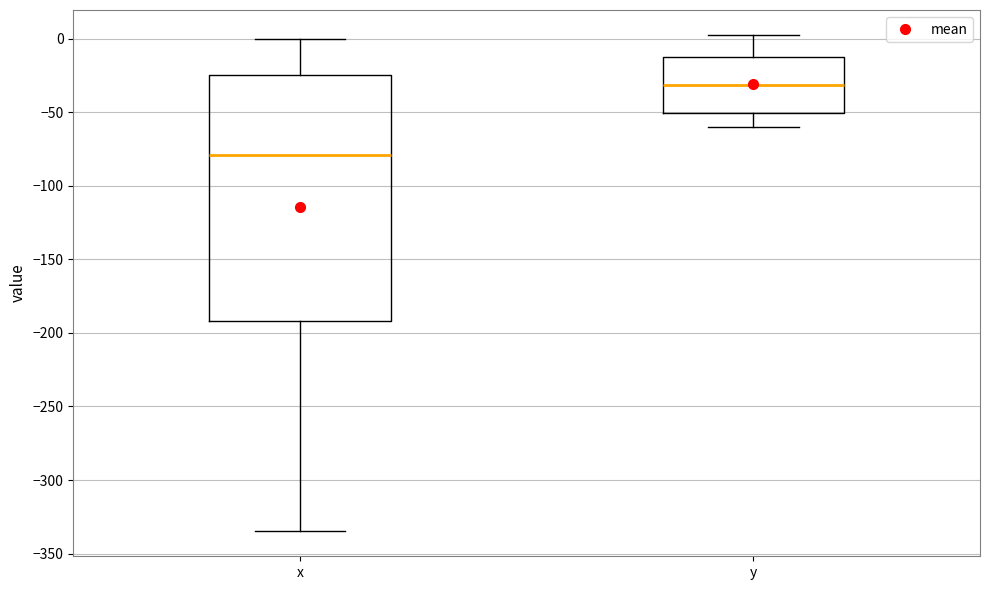

Reading left to right, read every box against the y-axis: the position of its median line, the range the box covers, and the ends of its whiskers. The values are not printed on the chart, so give them approximately, as read against the axis.

x: median -80, box -190 to -25, whiskers -335 to 0
y: median -30, box -50 to -15, whiskers -60 to 5